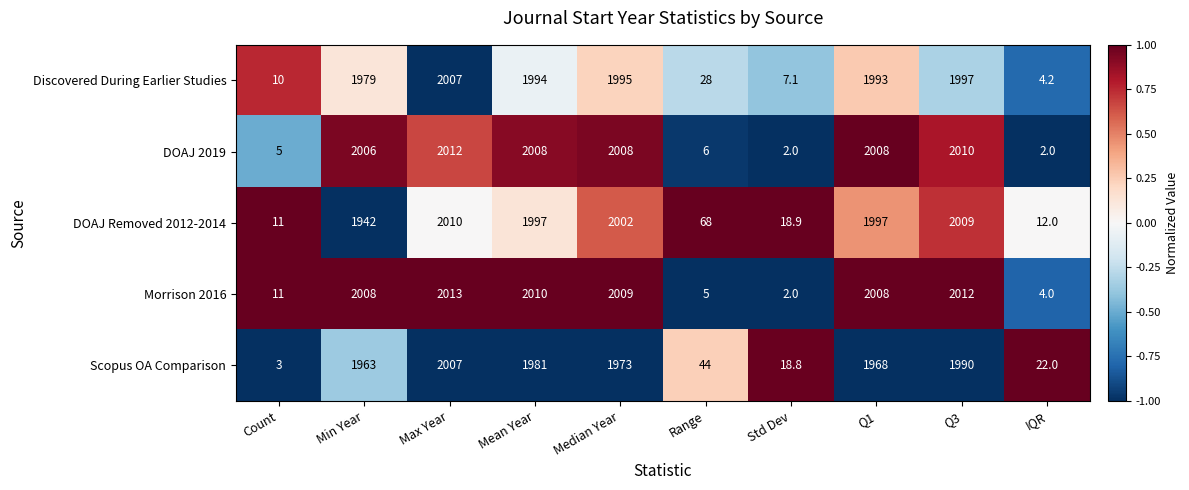

What is the difference between the second highest and second lowest values in the Morrison 2016 series?

2008.0